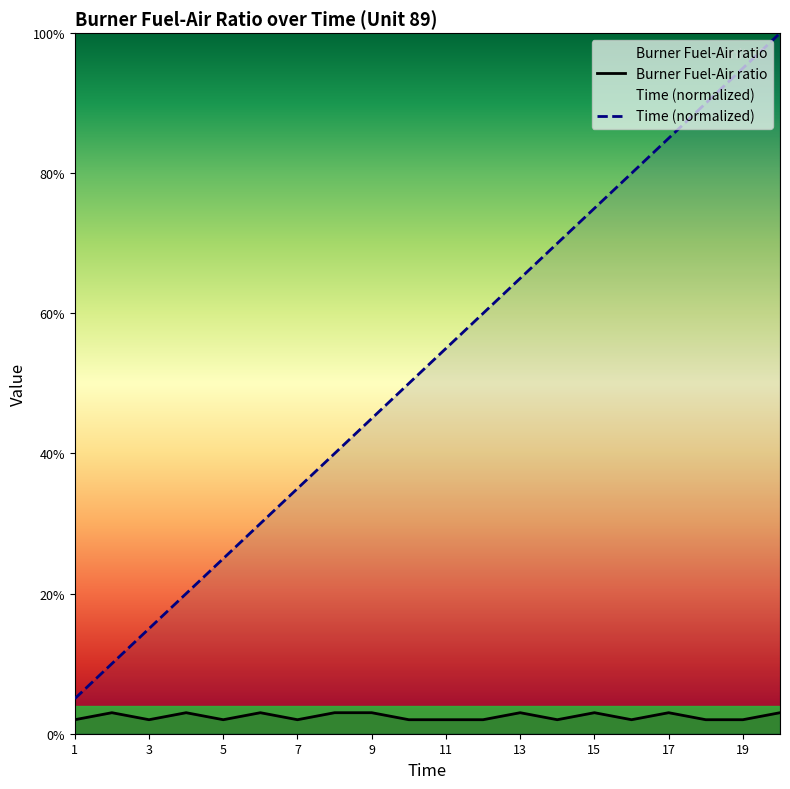

Which category has the lowest value in the Time series?

1